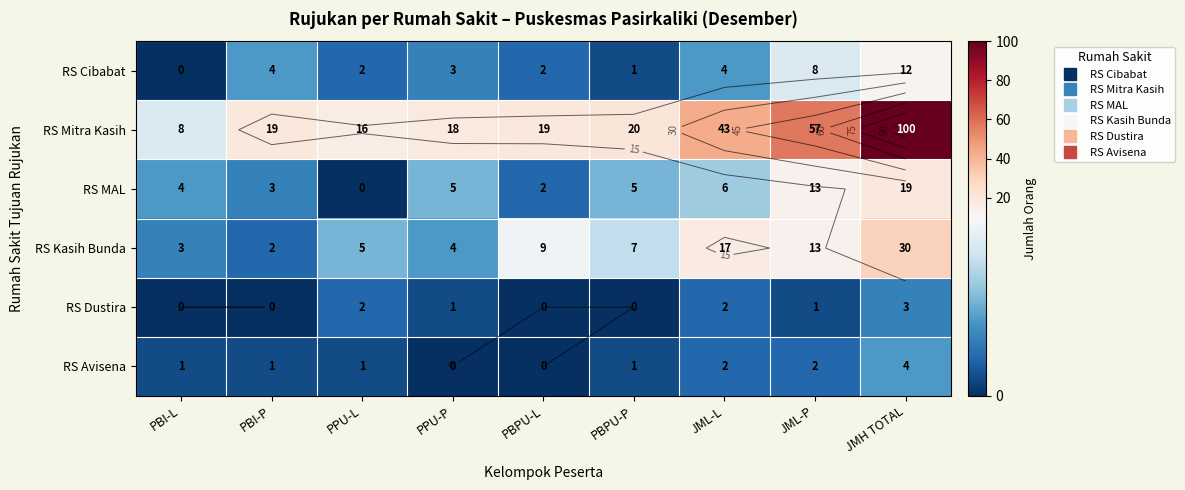

At which label is RS MAL closest to 9?

JML-L